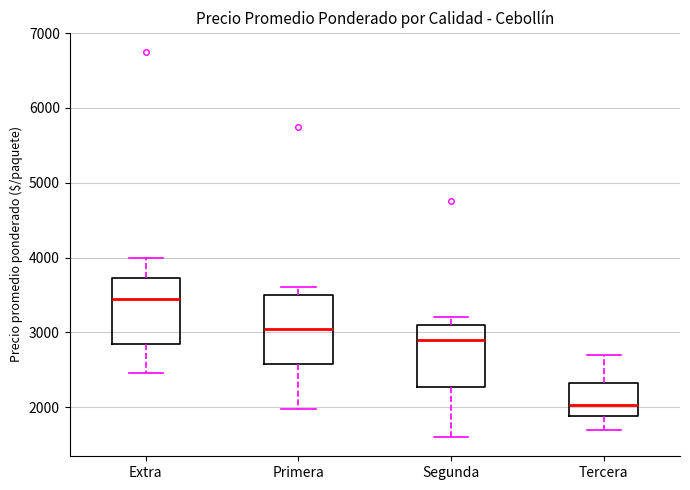

Reading left to right, transcribe this box plot: for each box, give where its median line is, the range the box spans, and where its two whiskers end, as read against the y-axis. The values are not printed on the chart, so give them approximately, as read against the axis.

Extra: median 3500, box 2800 to 3700, whiskers 2500 to 4000
Primera: median 3100, box 2600 to 3500, whiskers 2000 to 3600
Segunda: median 2900, box 2300 to 3100, whiskers 1600 to 3200
Tercera: median 2000, box 1900 to 2300, whiskers 1700 to 2700